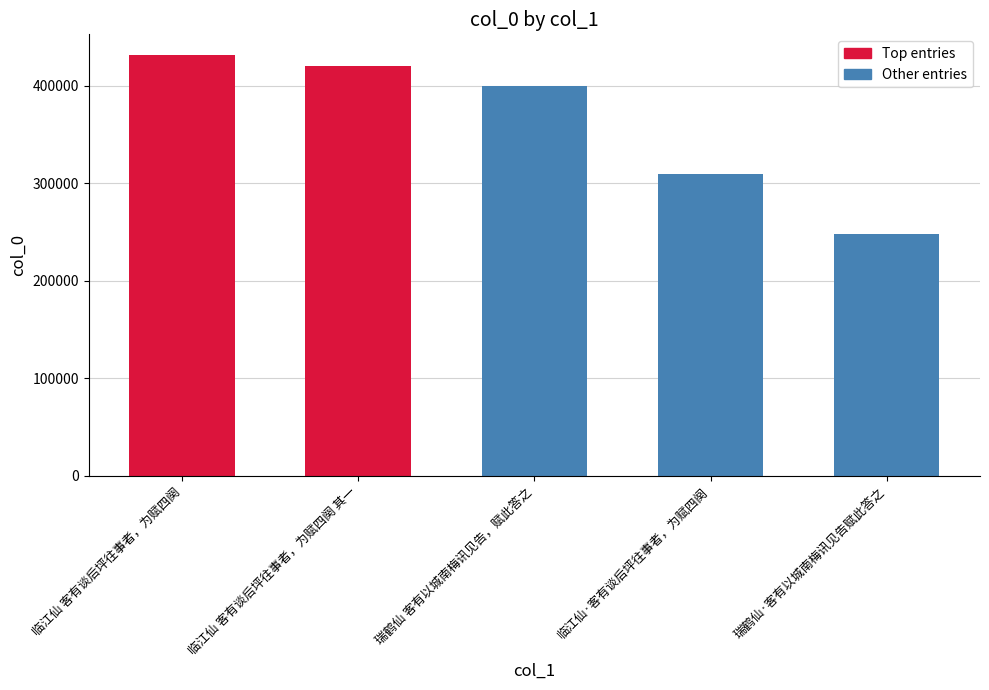

What is the label of the 3rd bar from the right?

瑞鹤仙 客有以城南梅讯见告，赋此答之